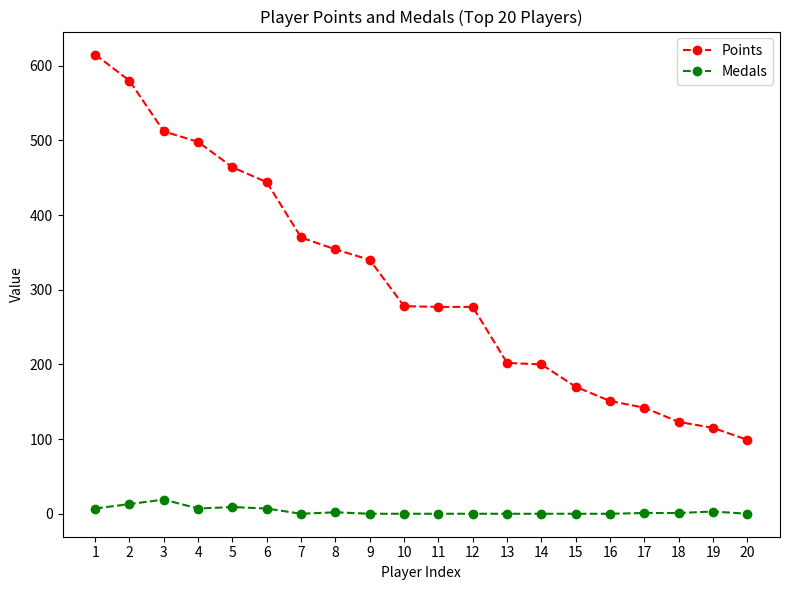

List the series in order of their overall mean, highest first.

Points, Medals